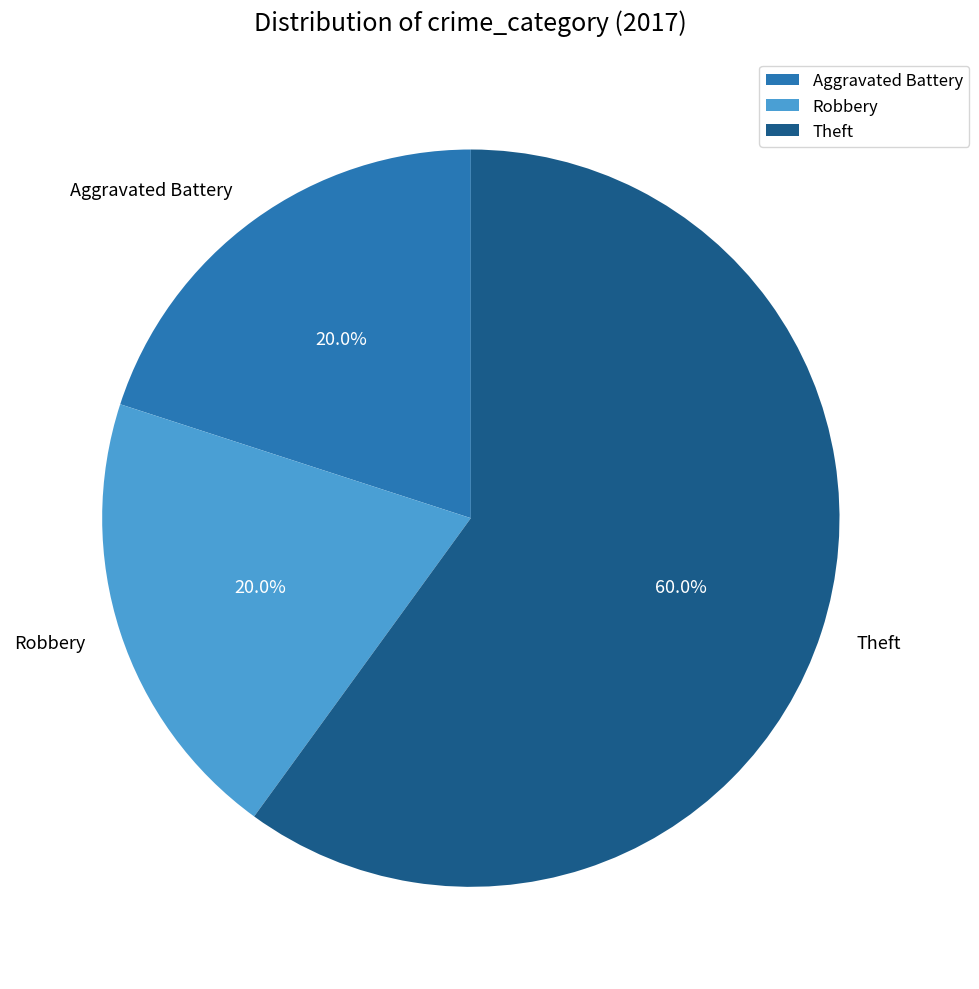

Does any single category account for the majority?

Yes